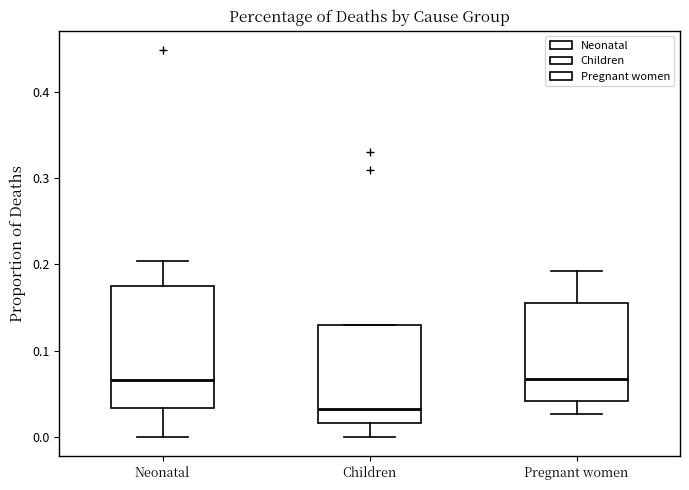

Where does the lower whisker of the box for Children end on the y-axis? The values are not printed on the chart, so give them approximately, as read against the axis.

0.00